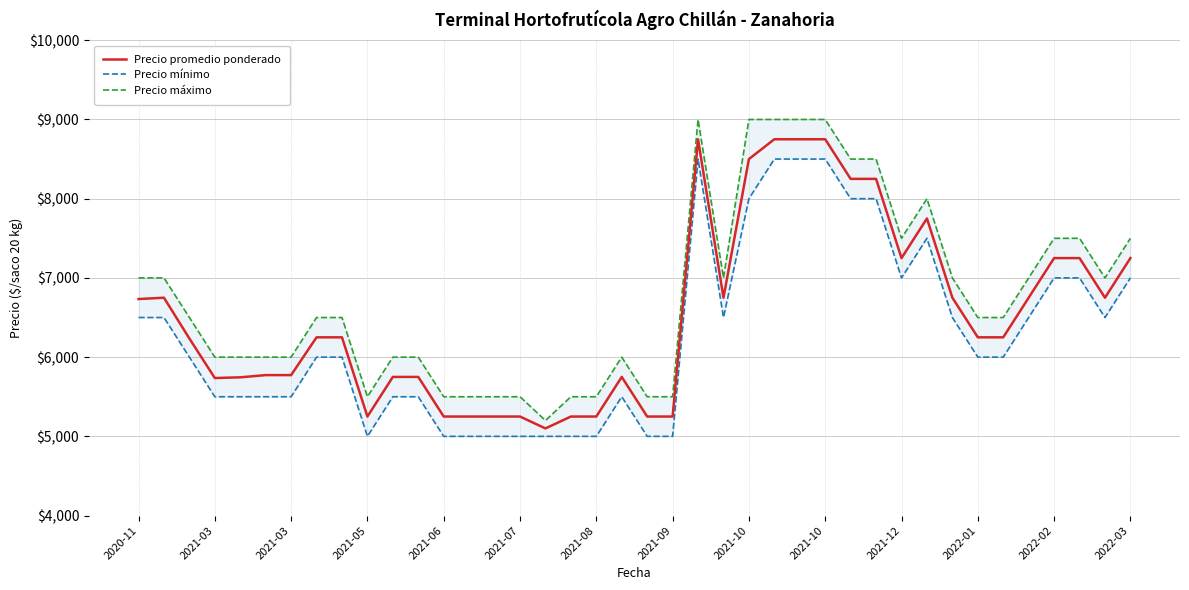

What is the difference between the maximum and minimum values in the Precio máximo series?

3800